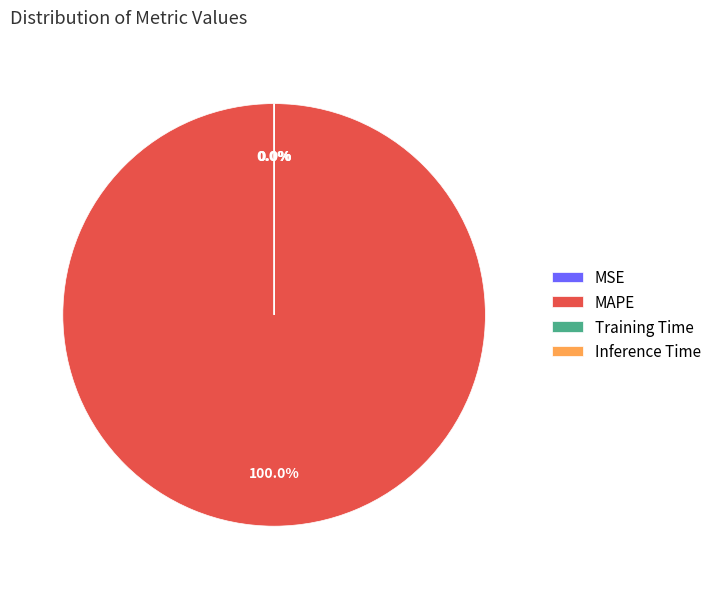

To the nearest percent, what is the difference between the largest and smallest slice percentages?

100%